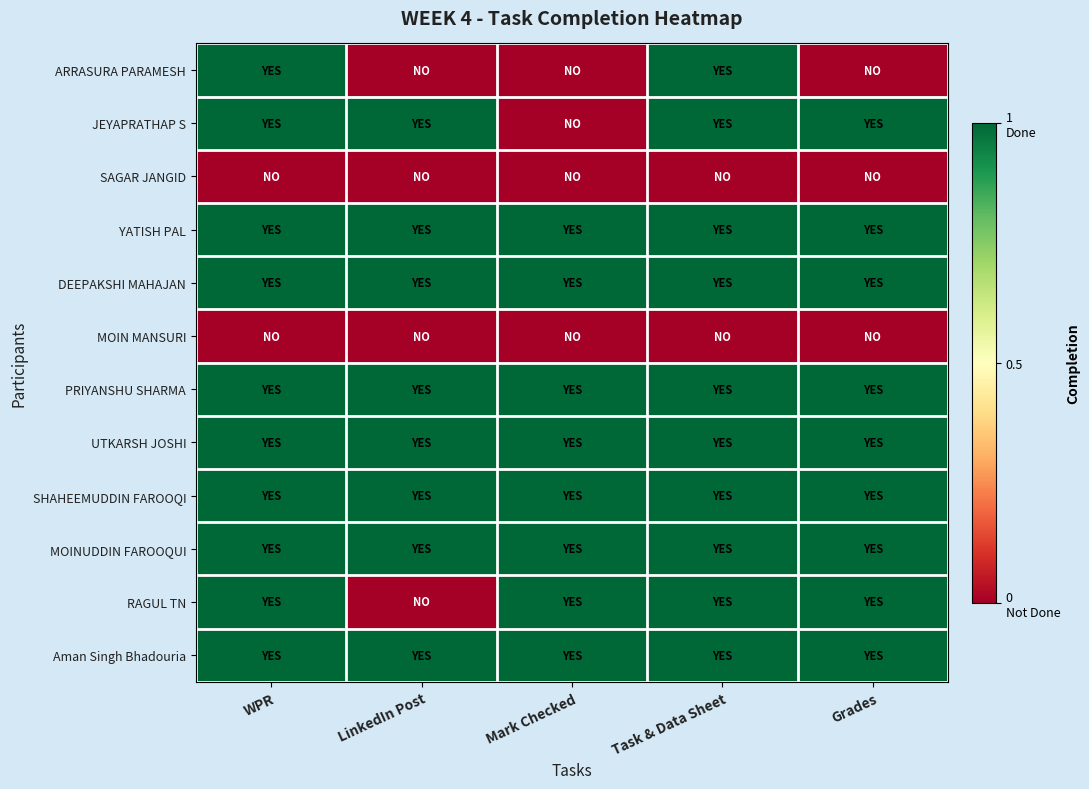

How many categories are shown in the chart?

5